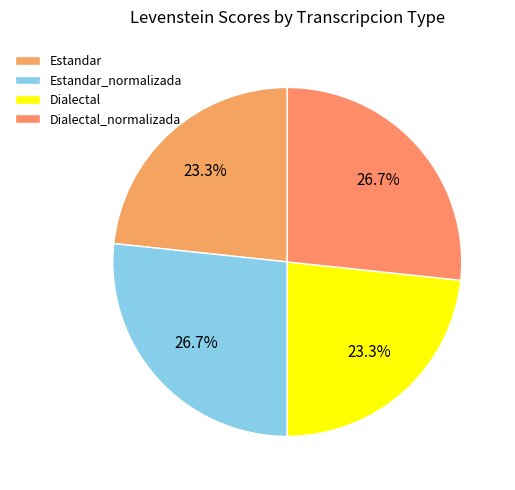

How many slices are in this pie chart?

4